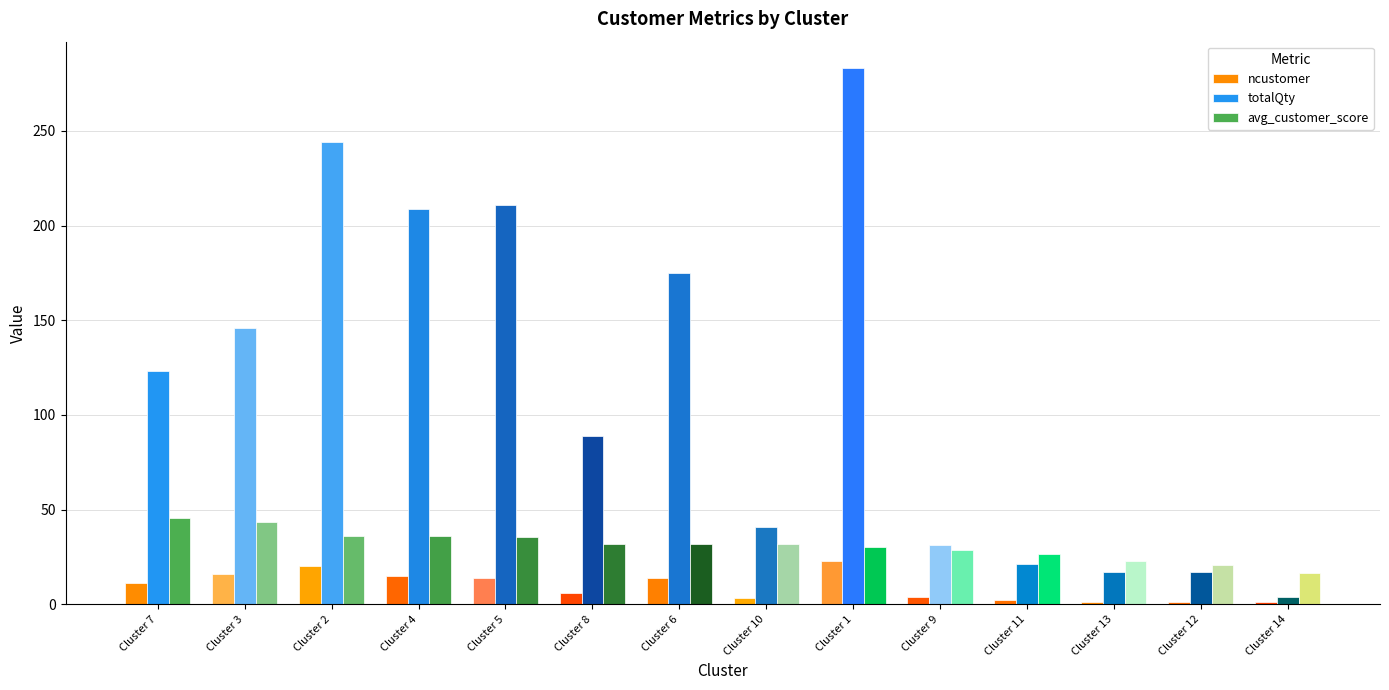

What is the label of the 4th bar from the left?

Cluster 4